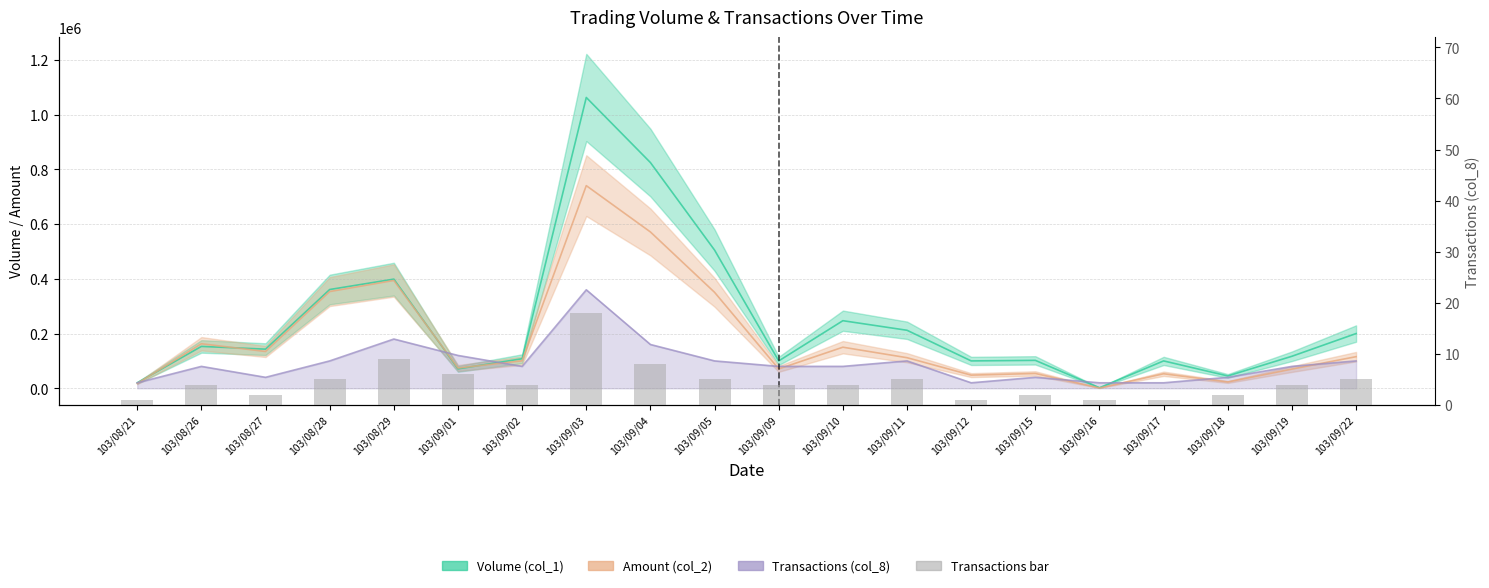

What is the value of the 16th bar from the left?

1